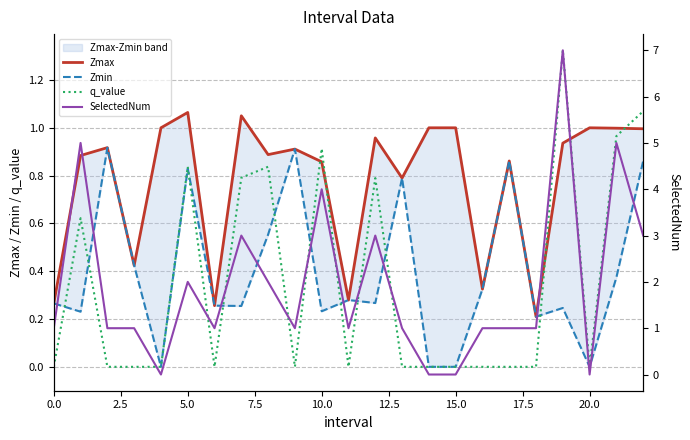

List the series in order of their peak value, lowest first.

Zmin, Zmax, q_value, SelectedNum